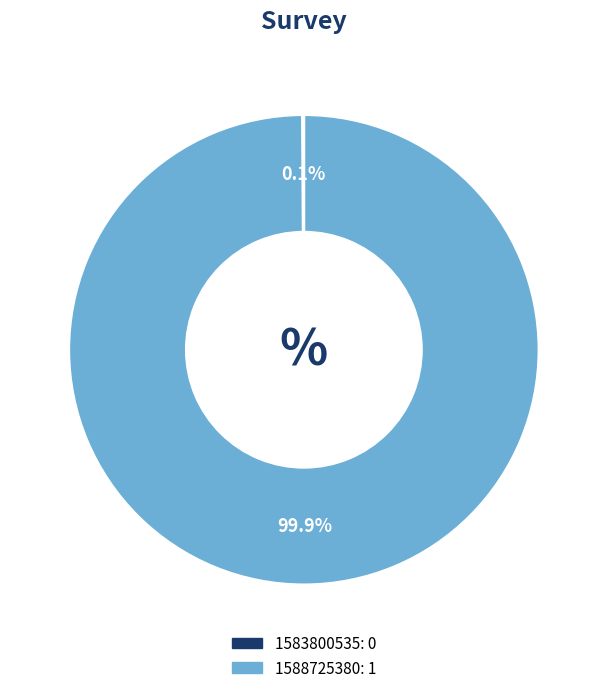

Does 1588725380 account for over 50% of the chart?

Yes